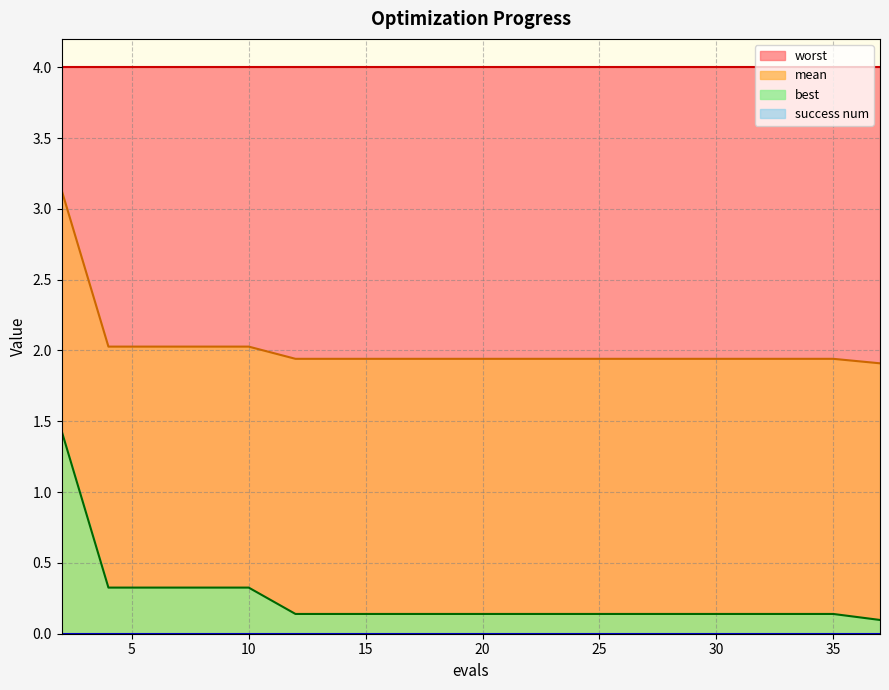

Reading left to right, extract all data points from this chart.

mean: 2=3.1	4=2.0	6=2.0	8=2.0	10=2.0	12=1.9	14=1.9	16=1.9	18=1.9	20=1.9	22=1.9	24=1.9	26=1.9	27=1.9	28=1.9	29=1.9	31=1.9	33=1.9	35=1.9	37=1.9
best: 2=1.4	4=0.3	6=0.3	8=0.3	10=0.3	12=0.1	14=0.1	16=0.1	18=0.1	20=0.1	22=0.1	24=0.1	26=0.1	27=0.1	28=0.1	29=0.1	31=0.1	33=0.1	35=0.1	37=0.1